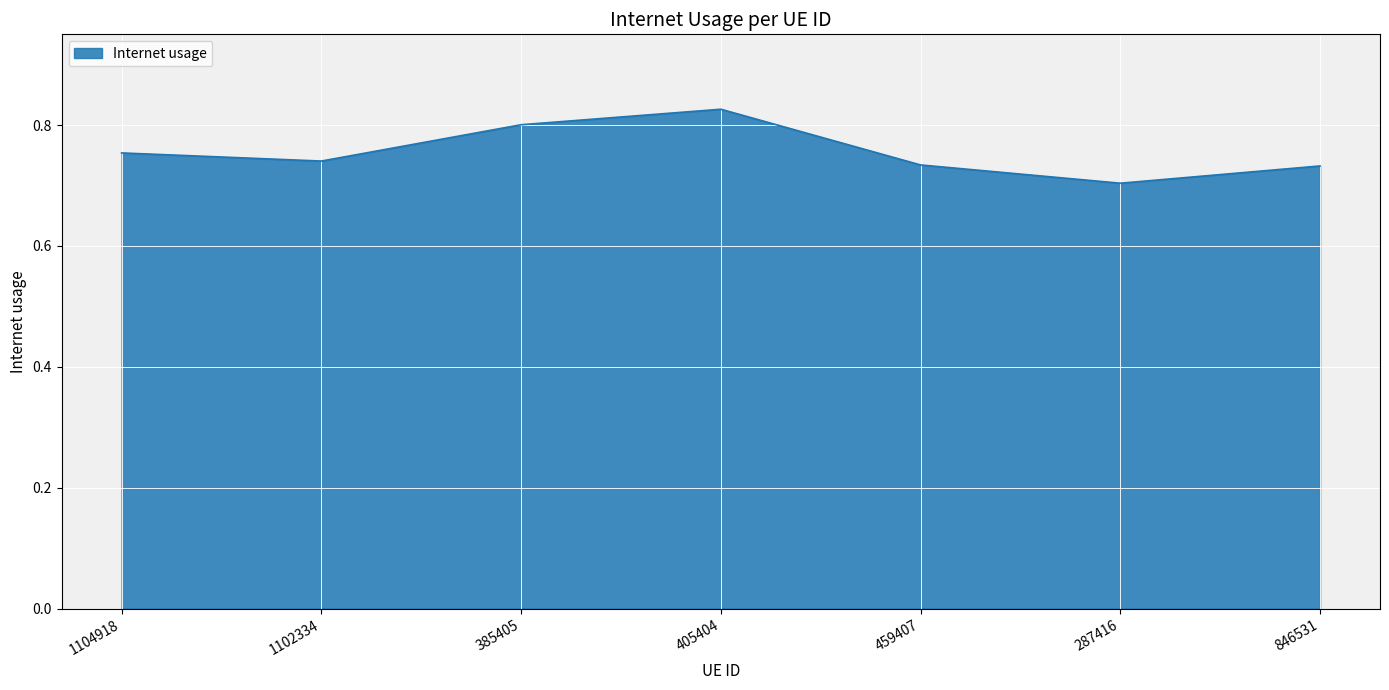

What is the change in value from 405404 to 846531?

-0.1